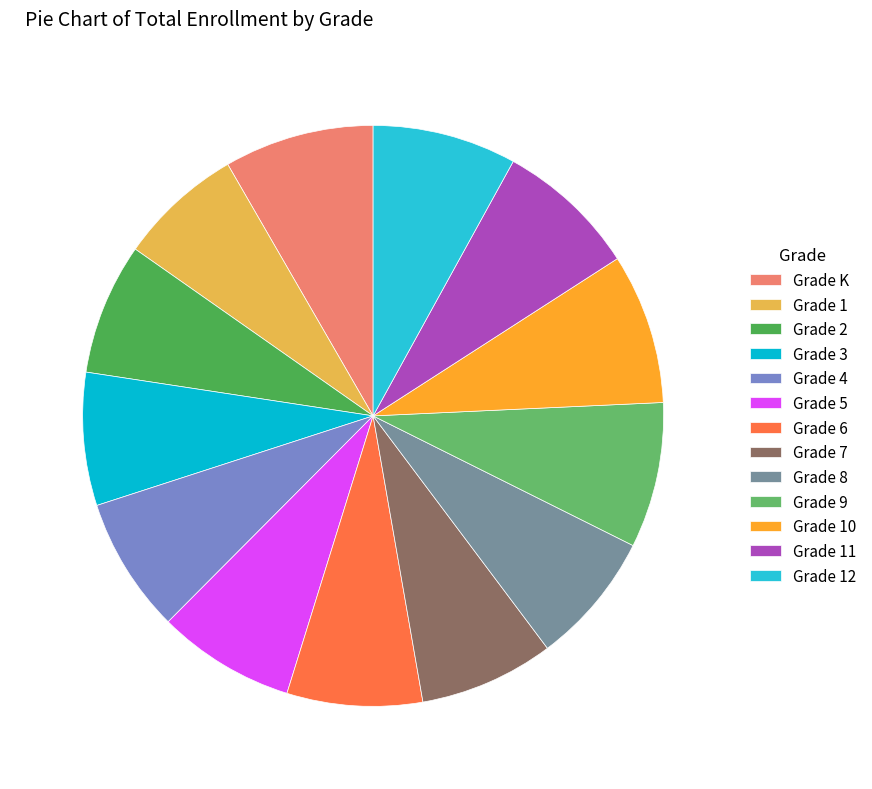

How many slices are in this pie chart?

13